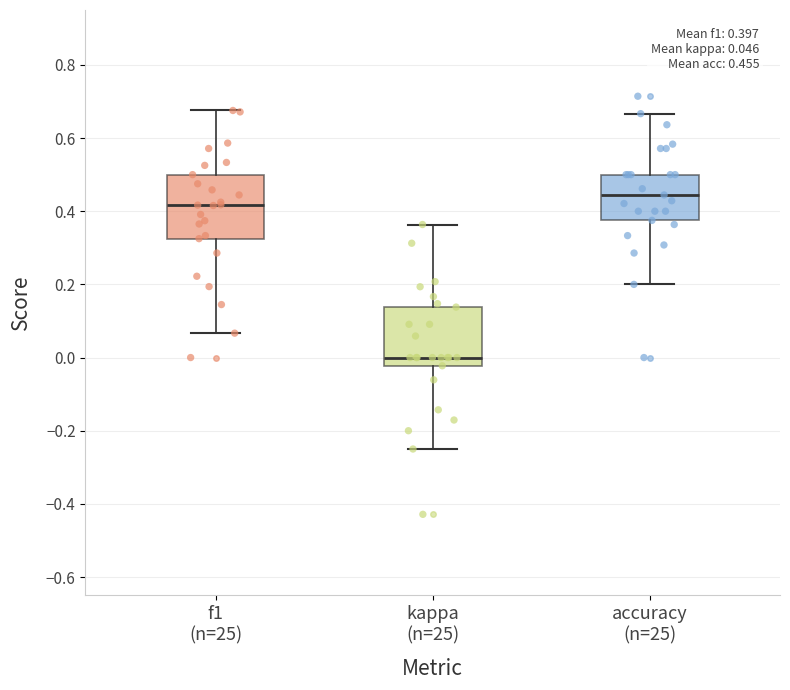

Which box has the highest median line?

accuracy (n=25)